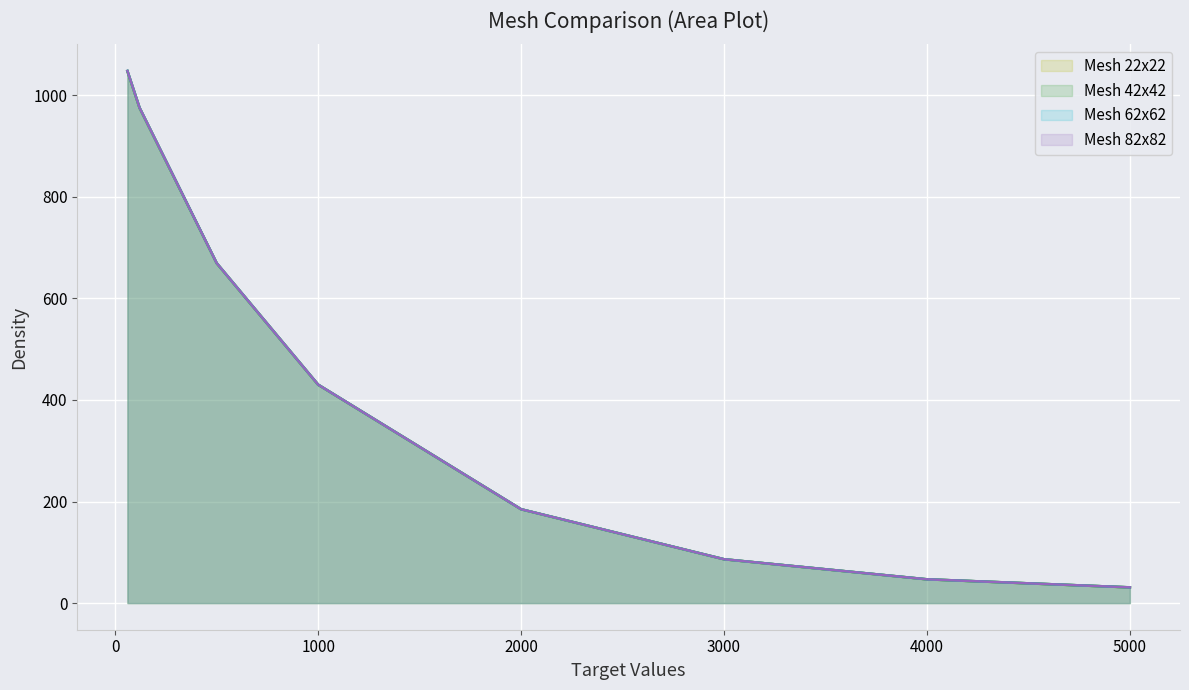

What is the sum of all Mesh 82x82 values?

3471.9